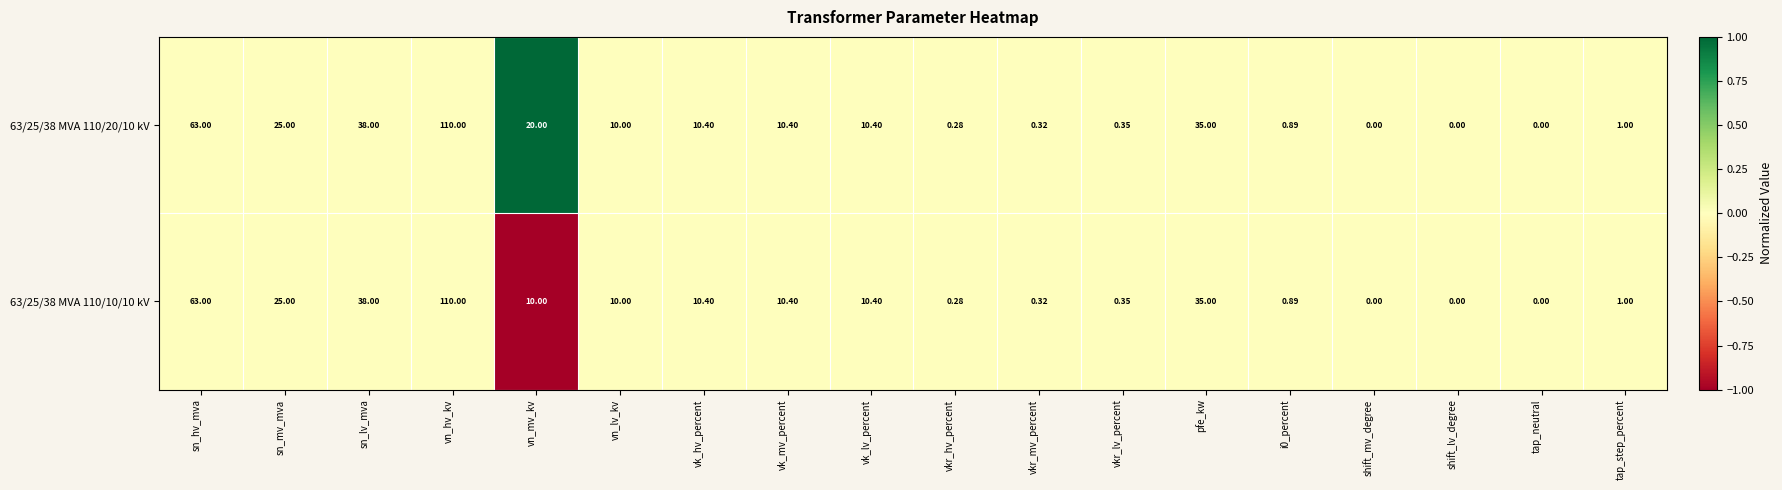

Which series has the largest total across all categories?

63/25/38 MVA 110/20/10 kV